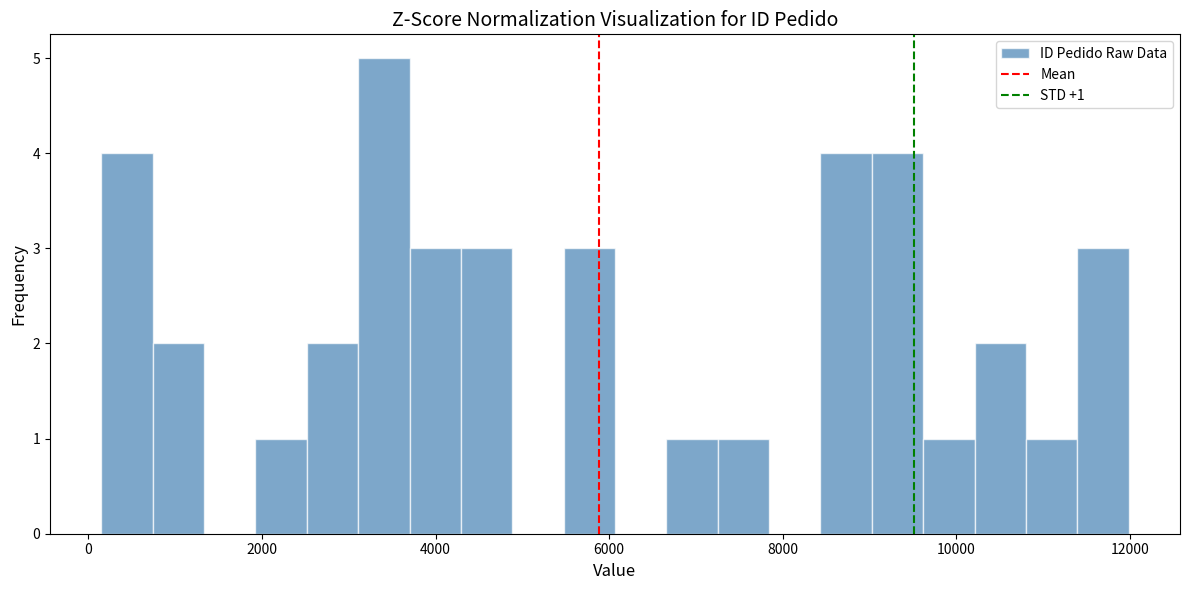

Around what value on the x-axis is the tallest bar? Give the approximate position of its centre, as read against the axis.

3400